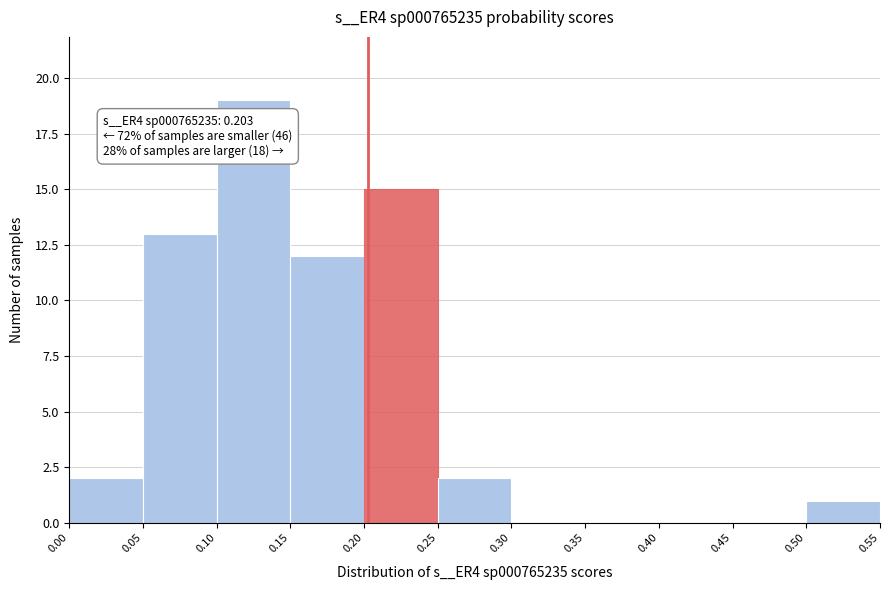

Over which range of the x-axis is the bar tallest?

0.10 to 0.15